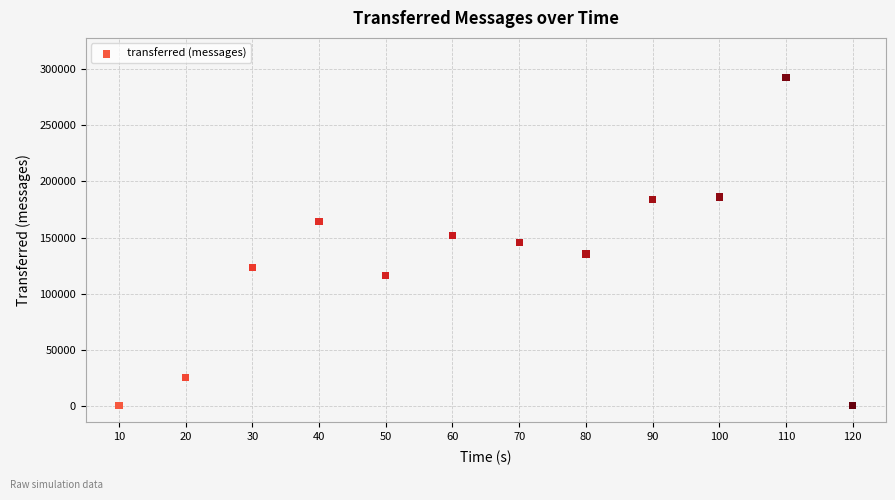

What is the range of X values (max minus min)?

110